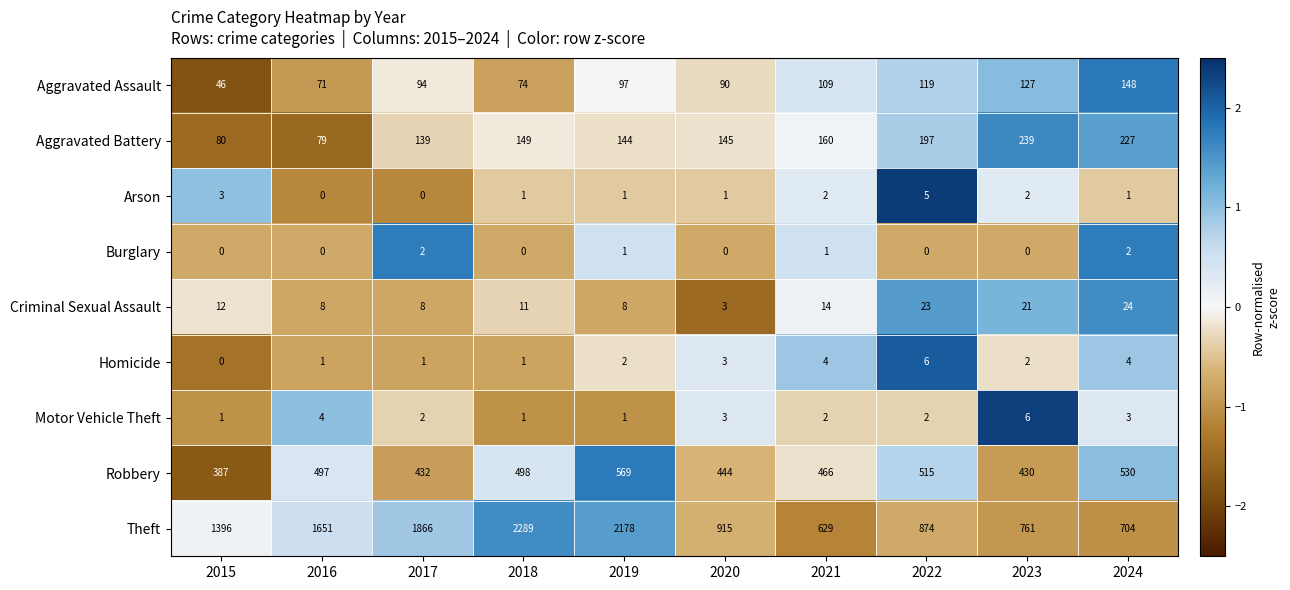

Which series has the widest spread of values?

Theft